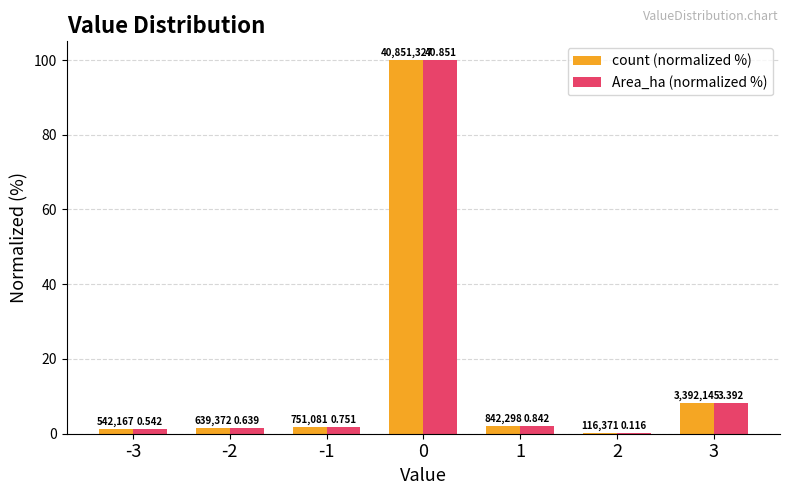

Are the bars horizontal?

No